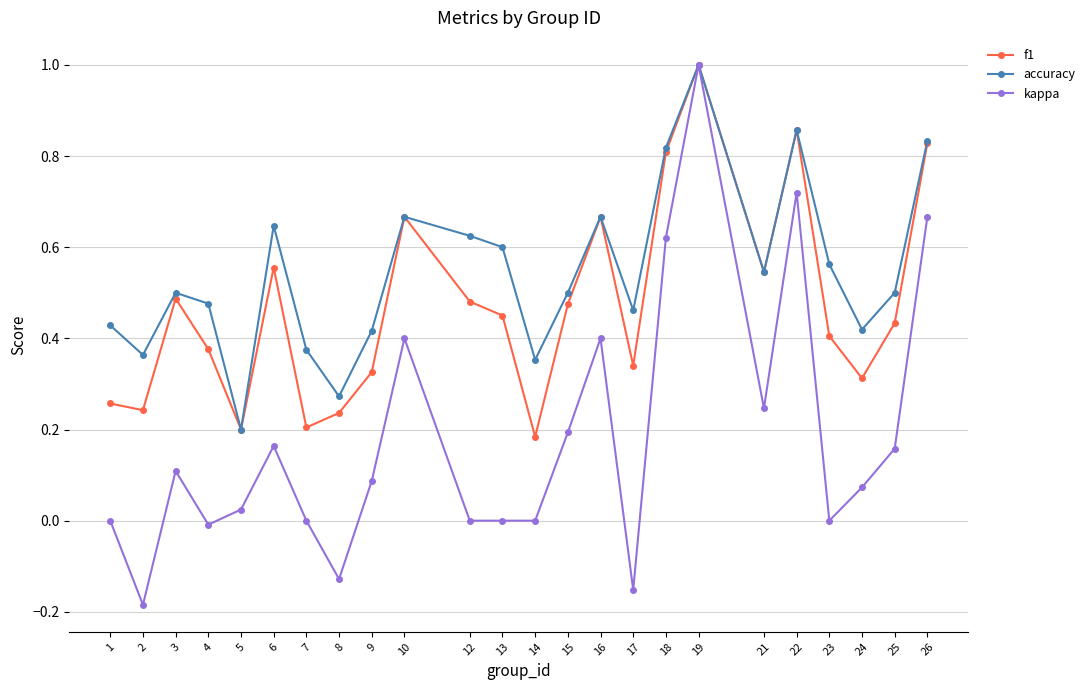

At which label does f1 reach its peak?

19